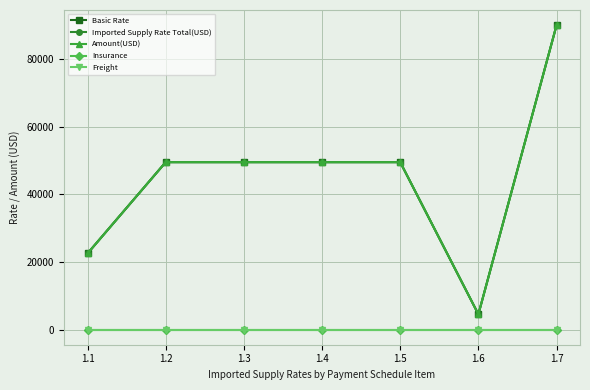

What is the sum of all Amount(USD) values?

315000